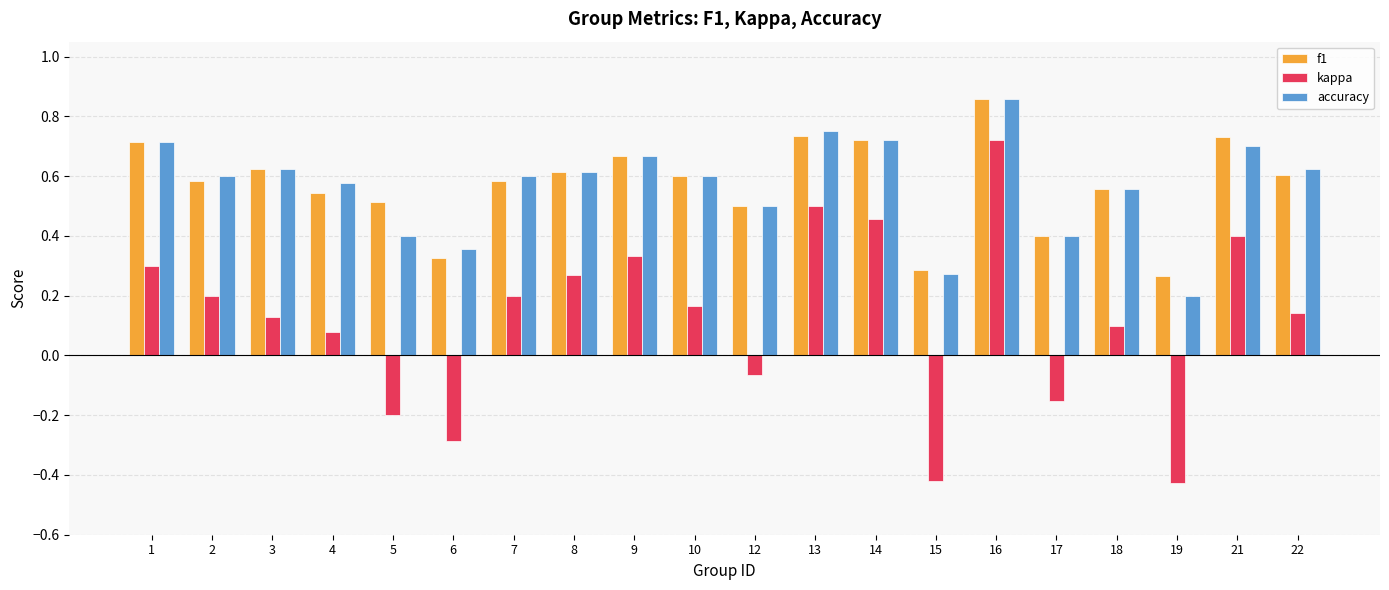

Which series has the largest range (max minus min)?

kappa